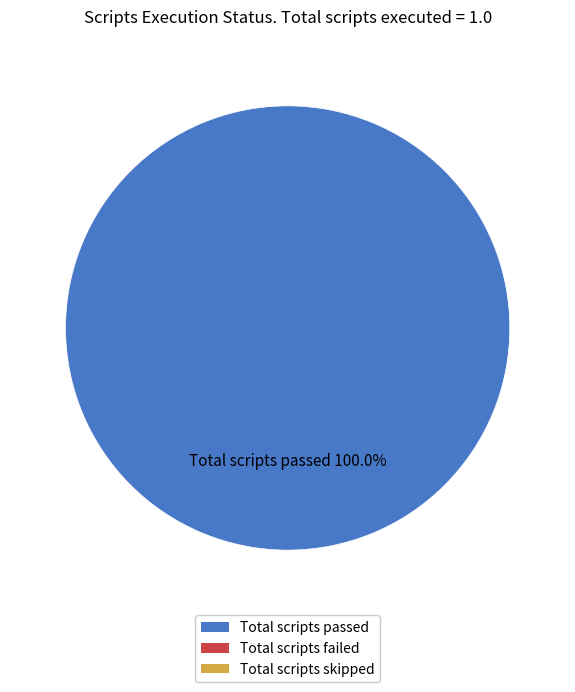

Is there a majority slice in this chart?

Yes